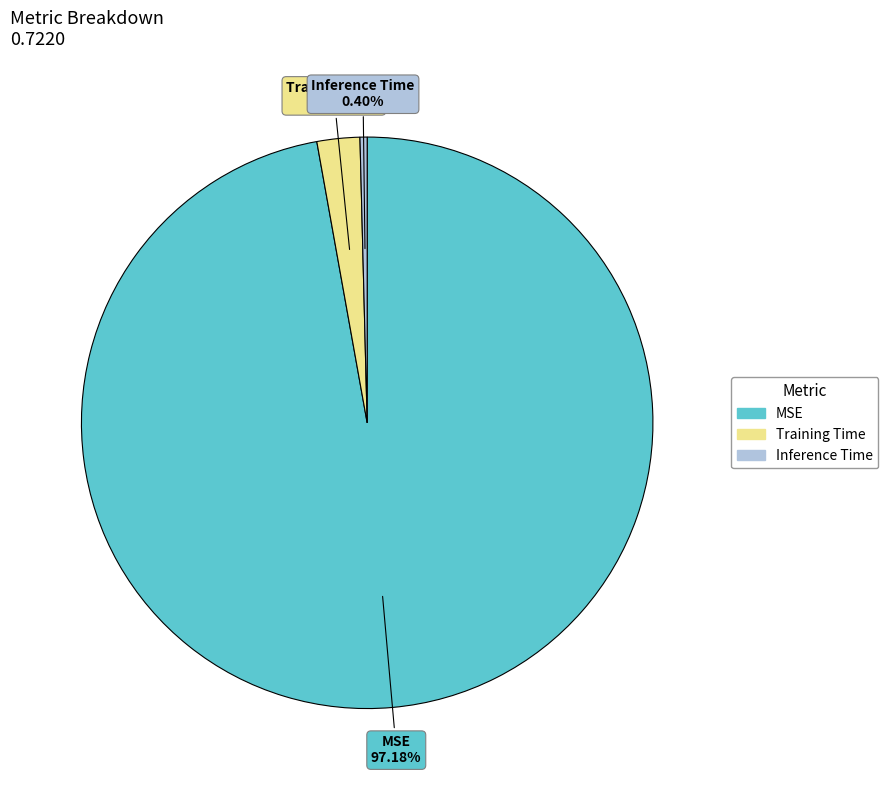

To the nearest percent, what is the combined percentage of Training Time and Inference Time?

3%